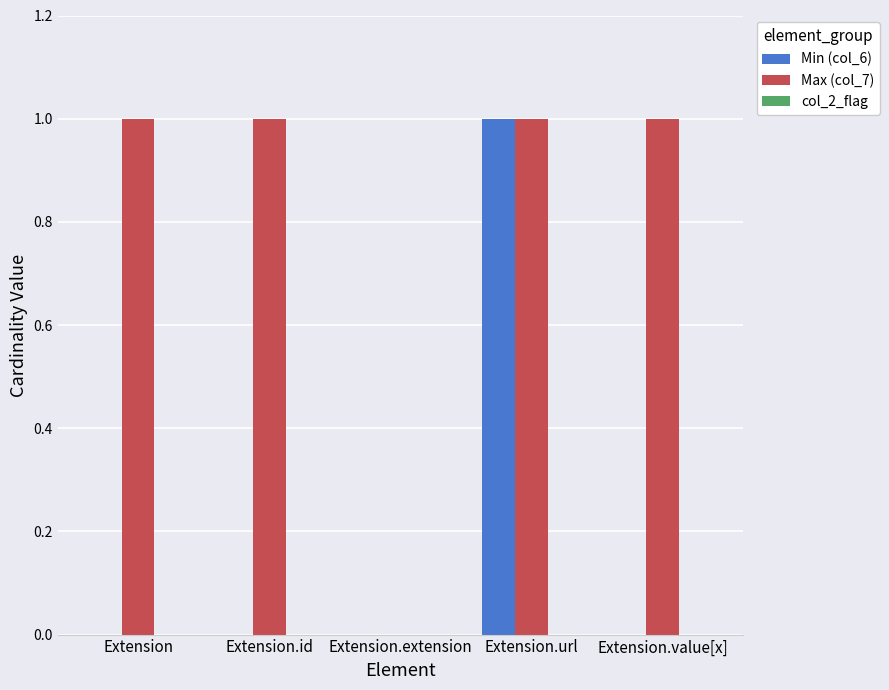

The value of Min (col_6) at Extension.id is 0. True or false?

True